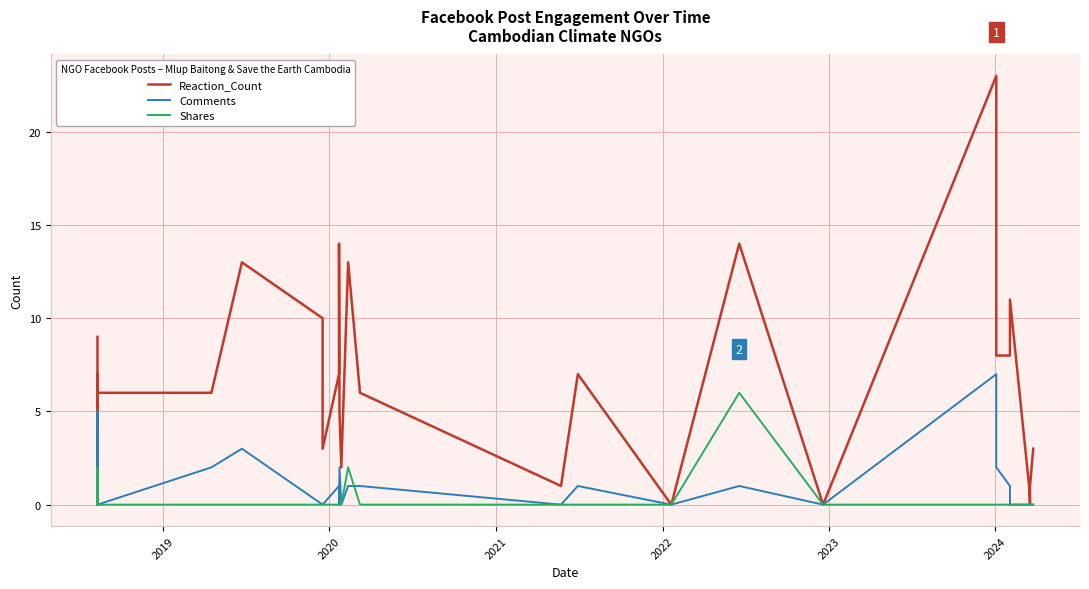

True or false: Reaction_Count has more than 2 points higher than both neighbors.

True